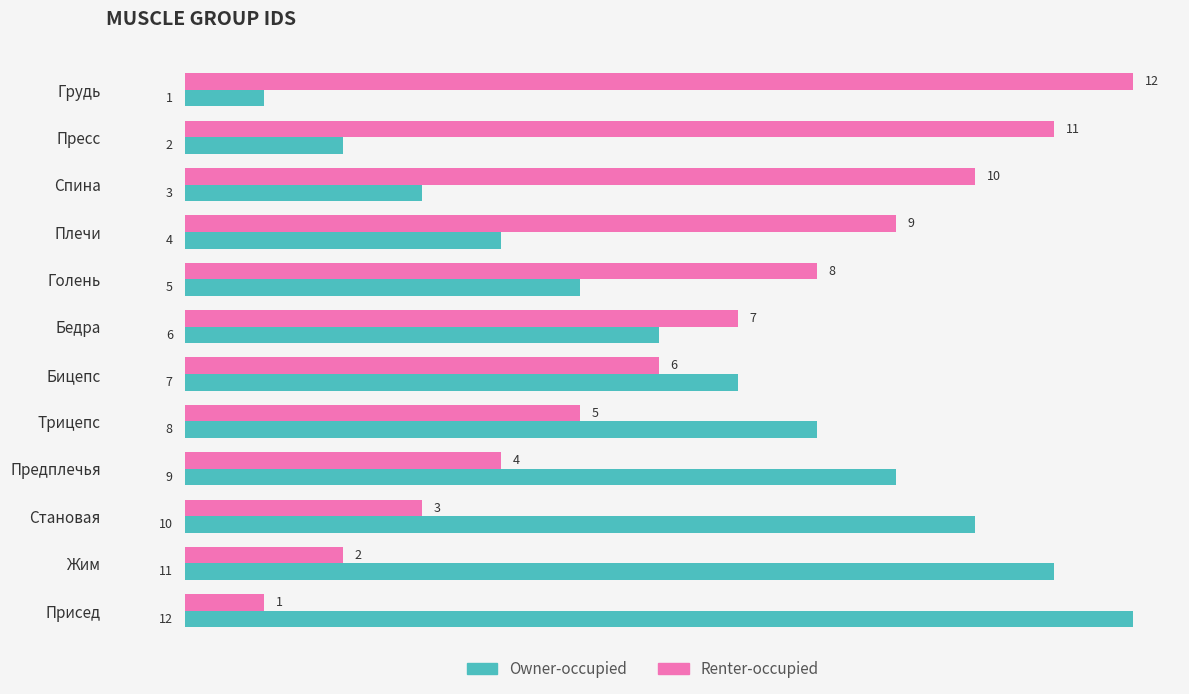

Rank the categories by Owner-occupied value from lowest to highest.

Грудь, Пресс, Спина, Плечи, Голень, Бедра, Бицепс, Трицепс, Предплечья, Становая, Жим, Присед